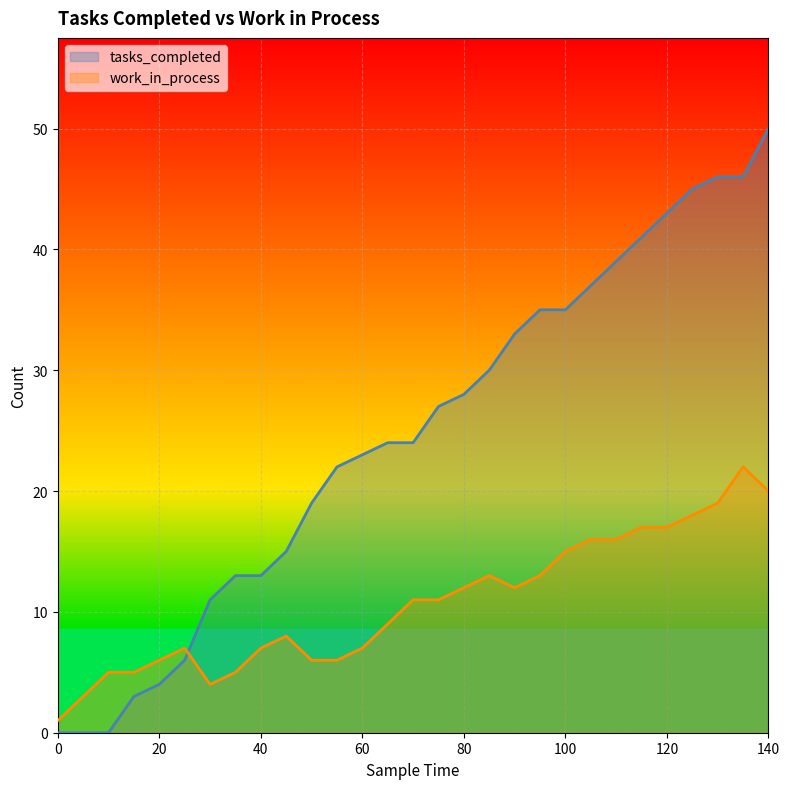

How many positive values does the tasks_completed series have?

26